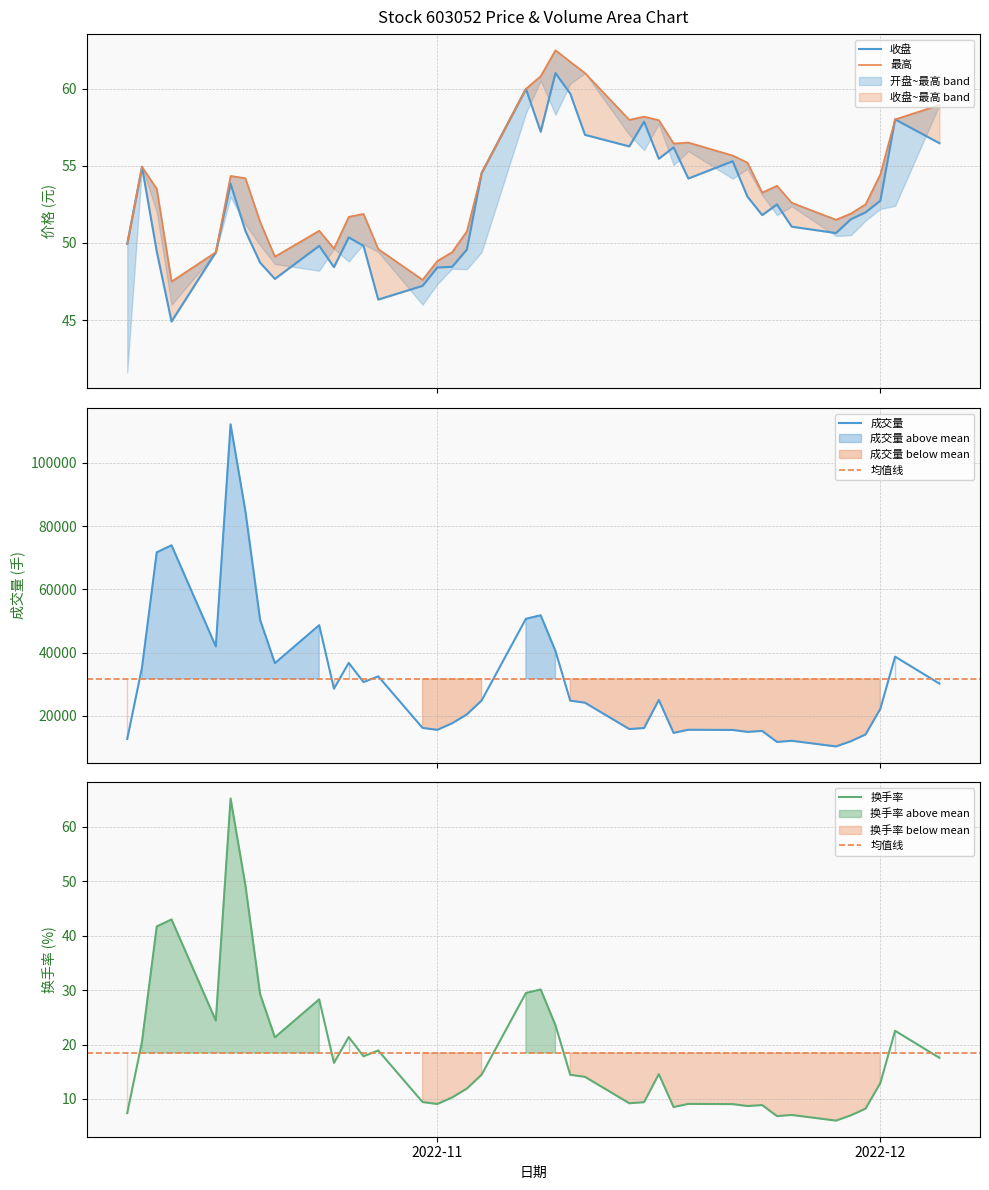

How many data points in 收盘 are less than 51?

17